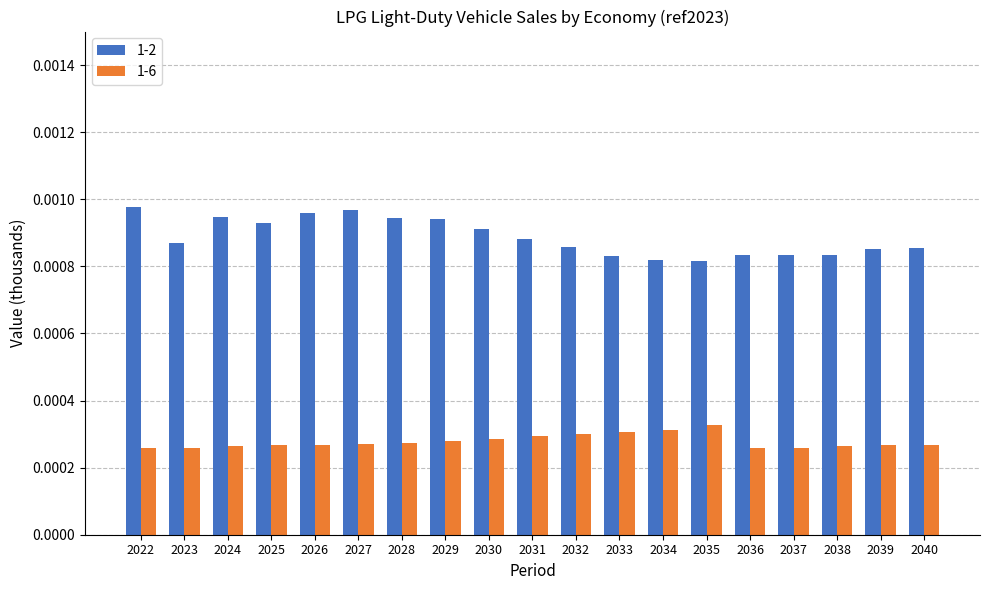

What are all the series names shown in the legend?

1-2, 1-6